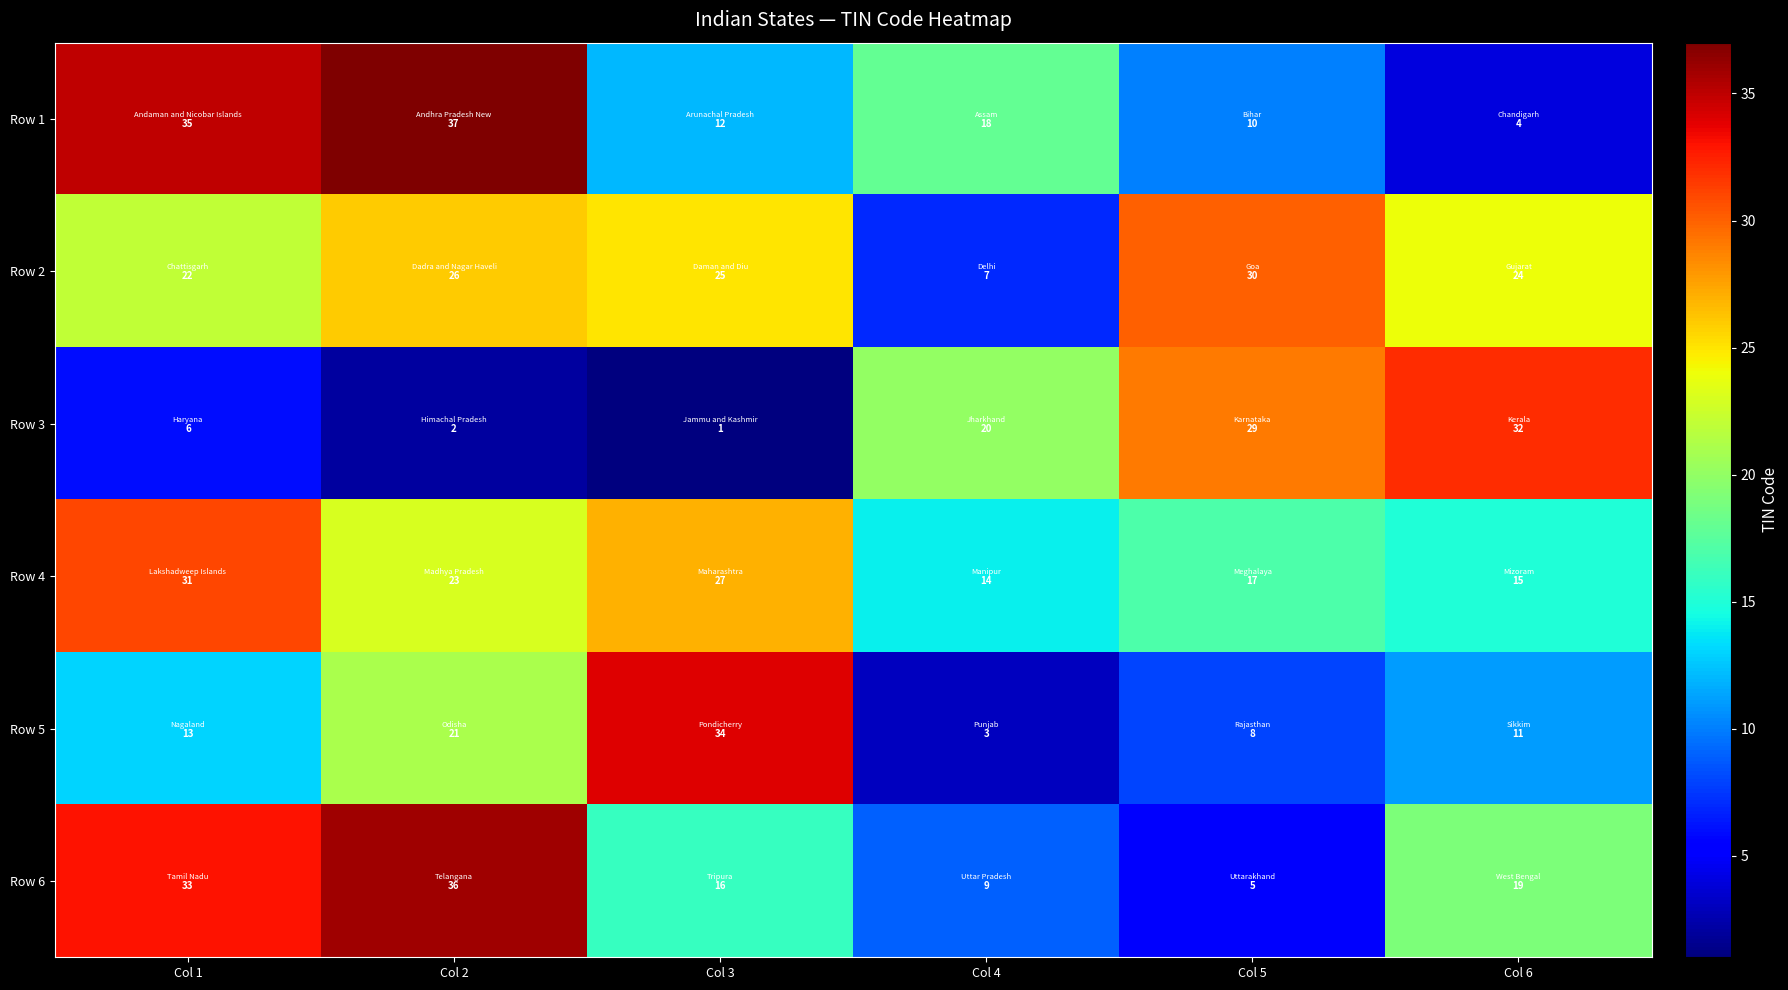

Which series has the largest total across all categories?

Row 2